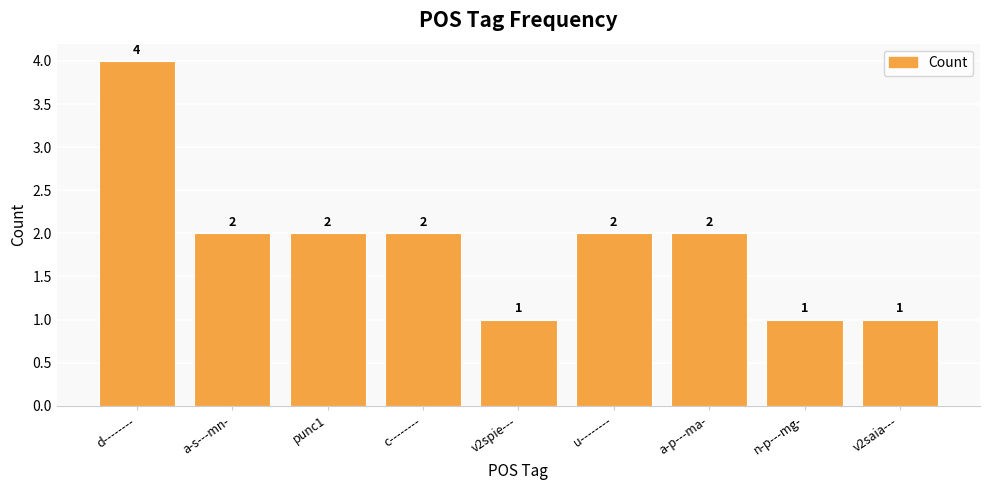

True or false: the data shows 1 at n-p---mg-.

True